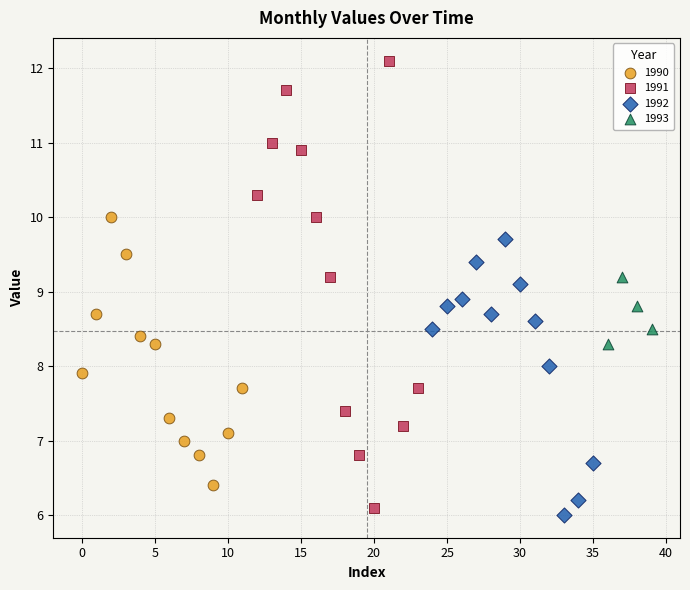

Which series has the widest spread of Y values?

1991